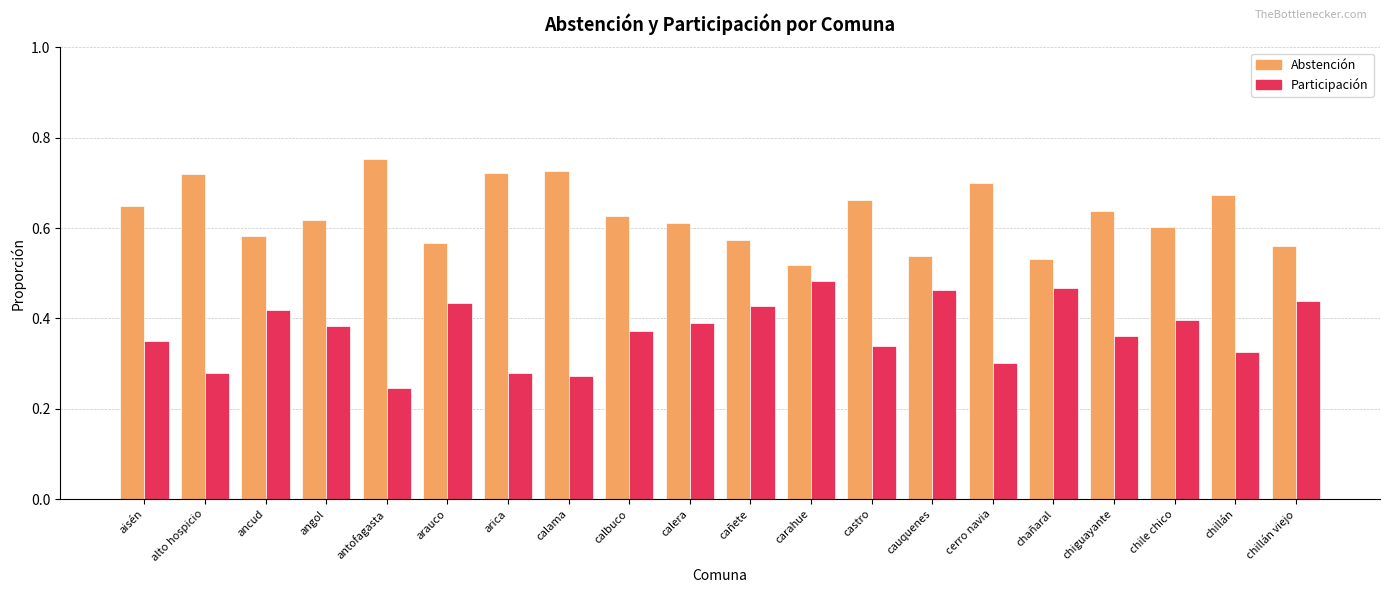

At which label is Participación closest to 0?

antofagasta